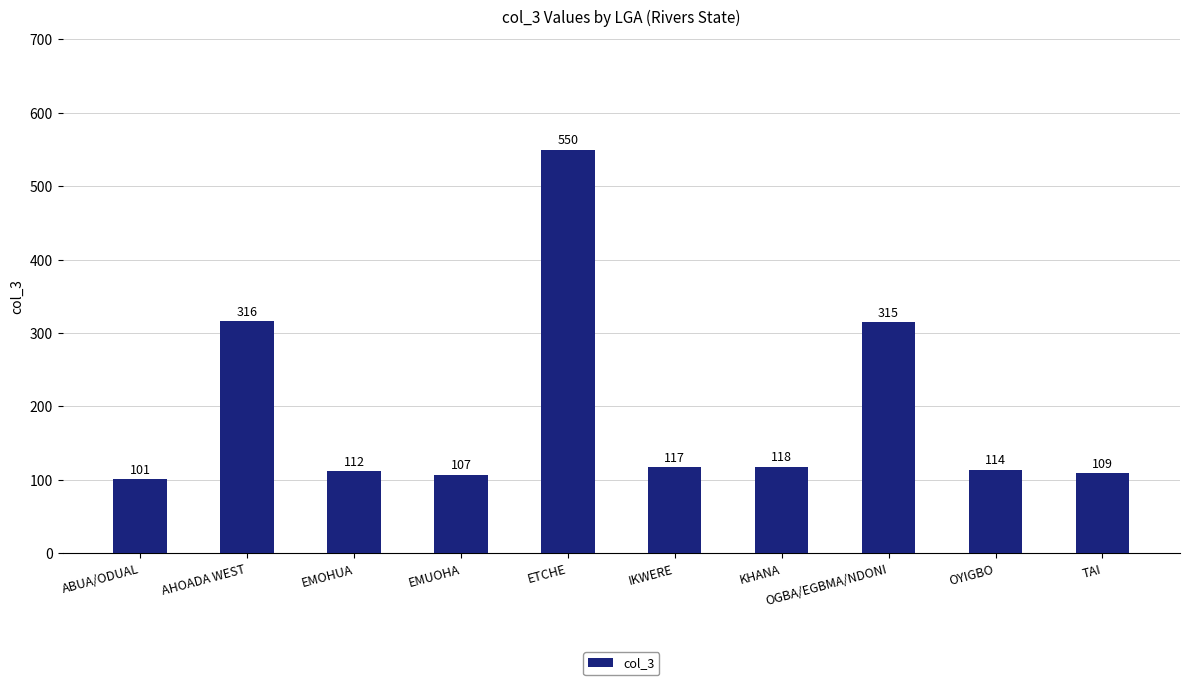

What is the difference between the maximum and minimum values?

449